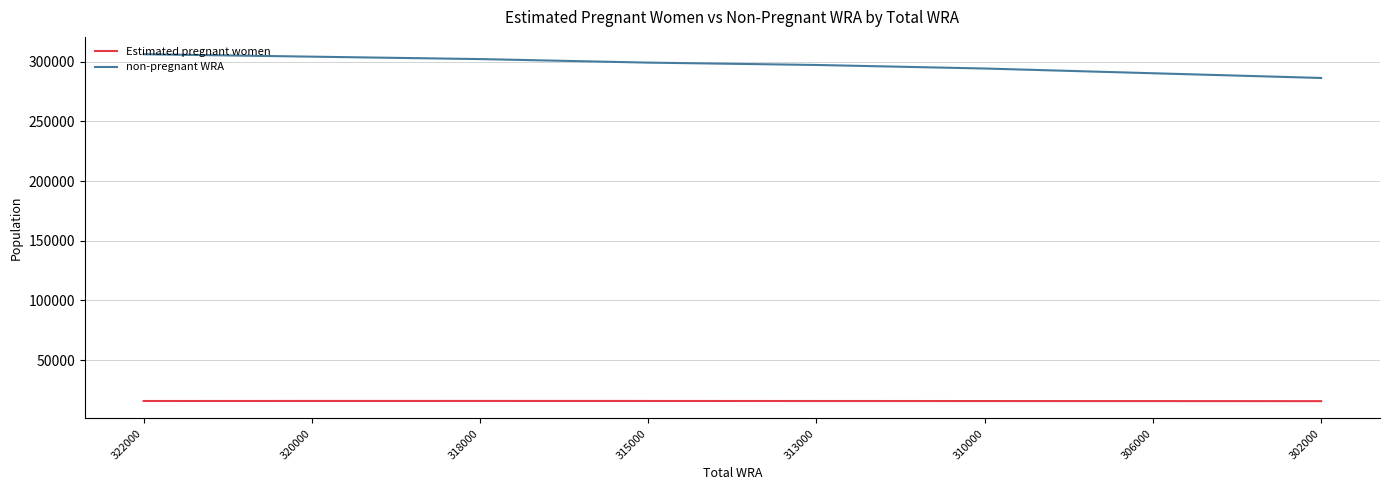

What is the average value of the Estimated pregnant women series?

15814.5